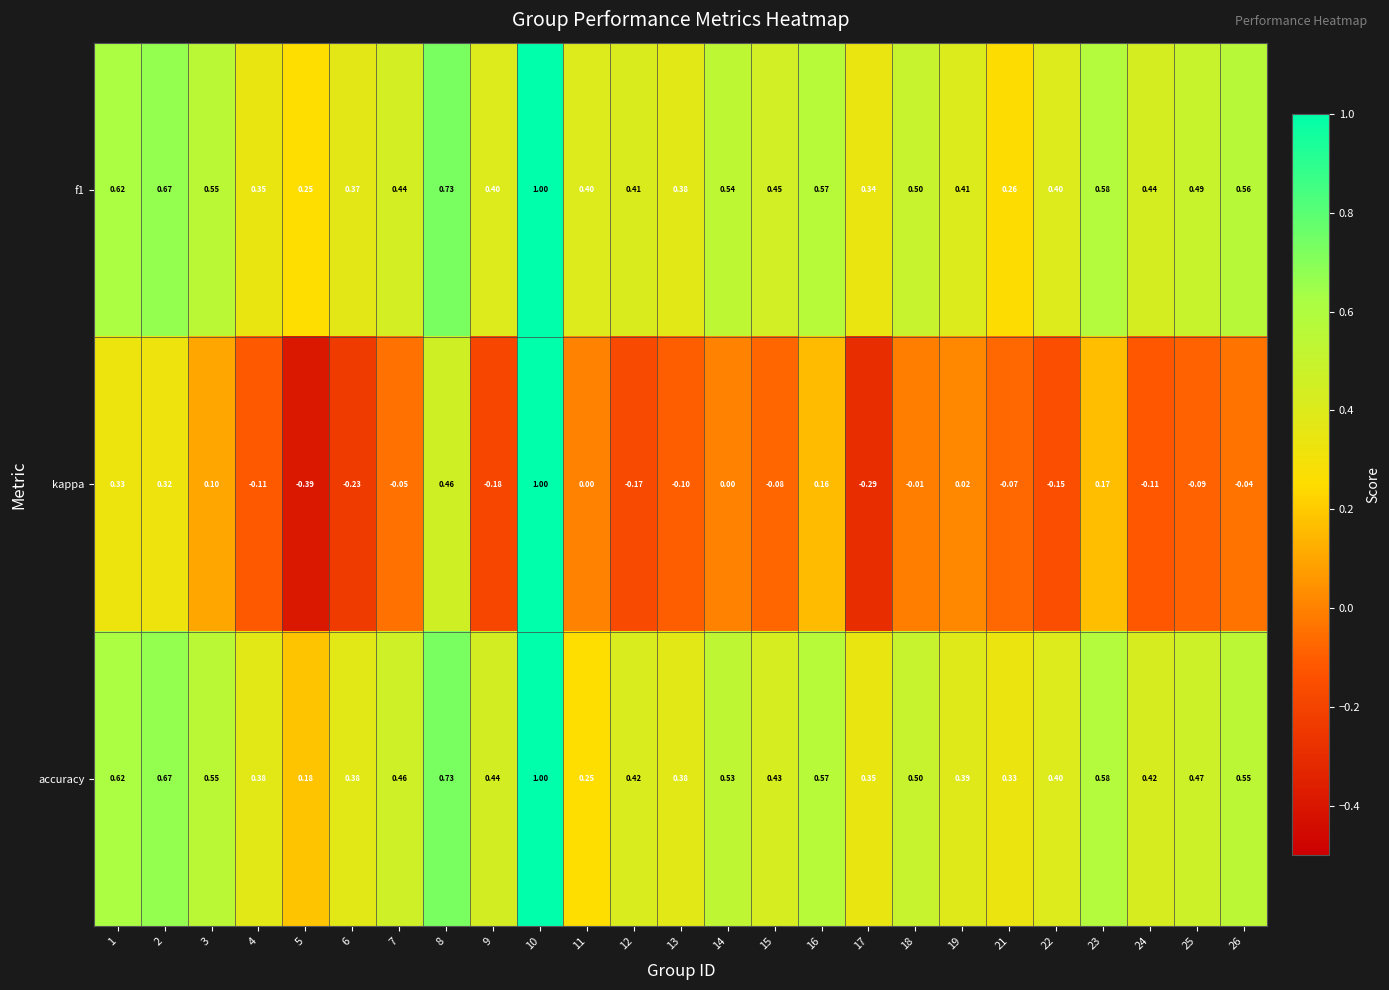

Which series has the widest spread of values?

kappa